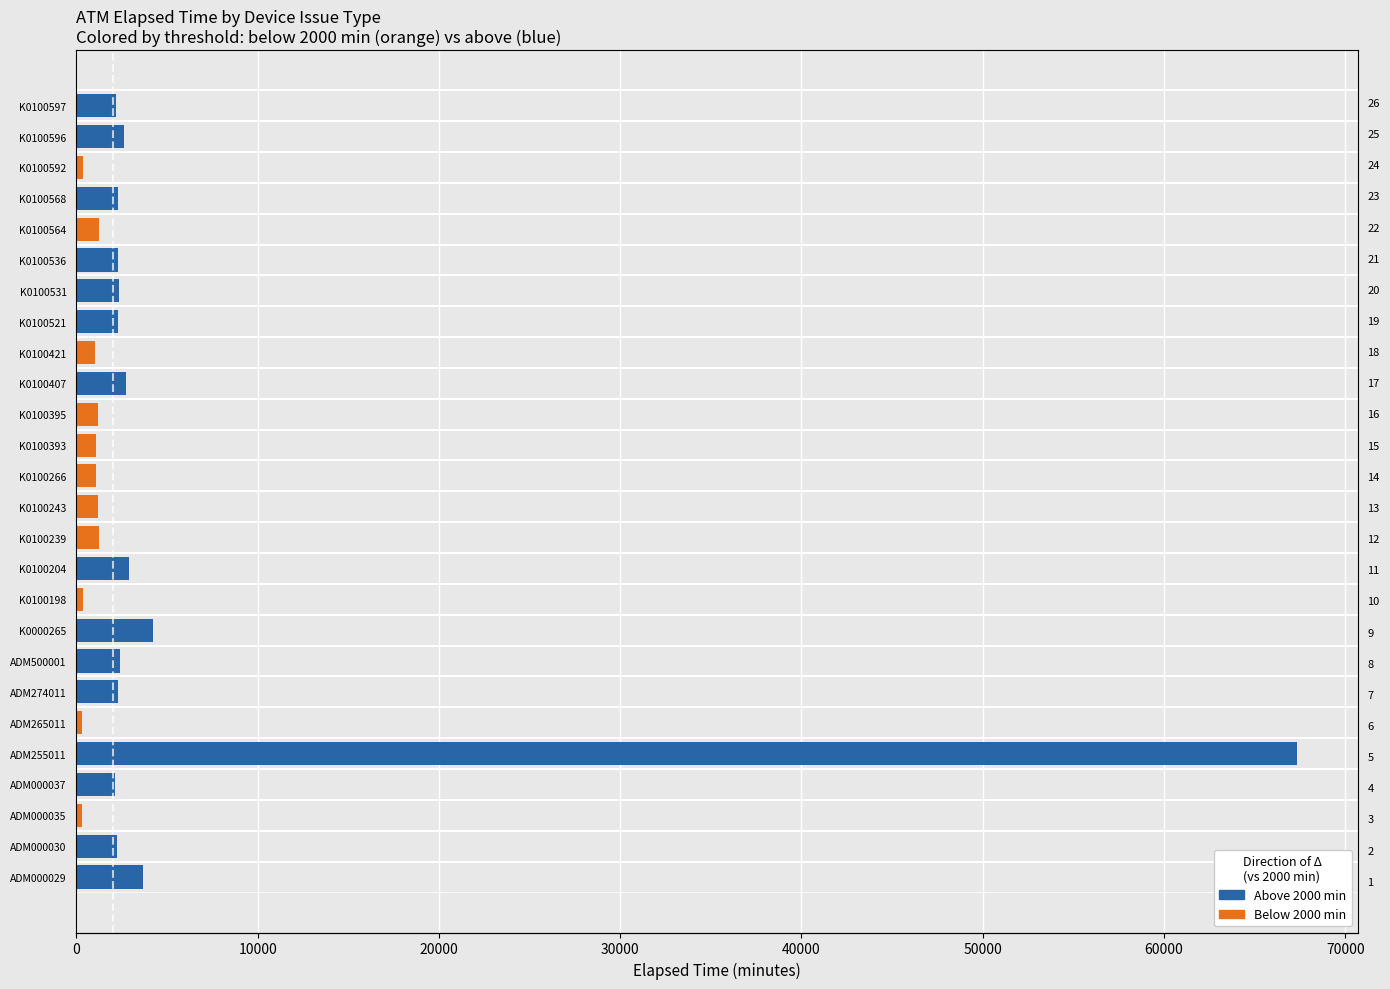

The chart shows a value of 1020 at K0100421. True or false?

True